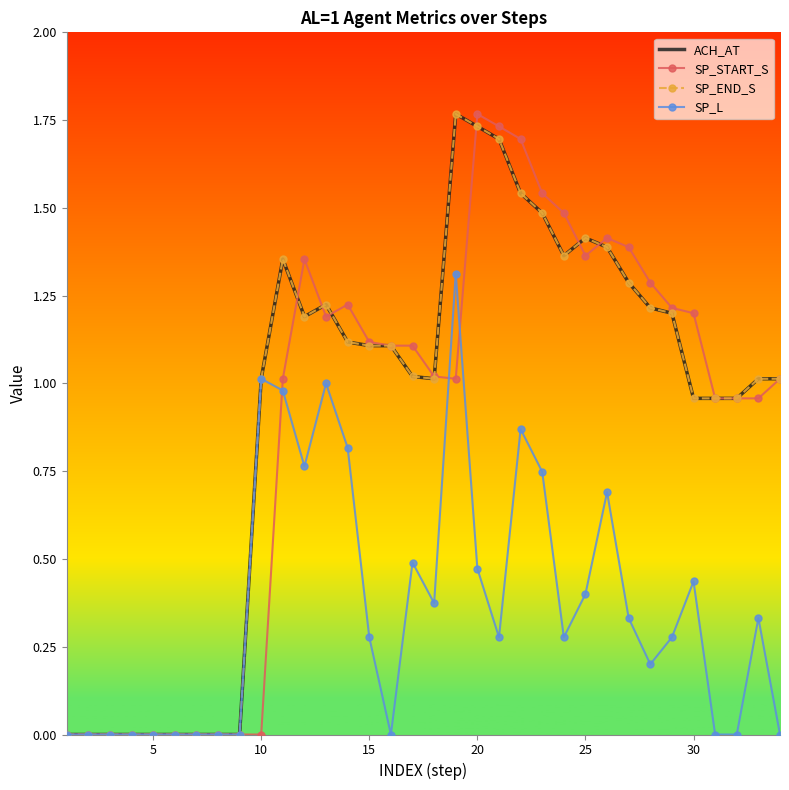

How many data points in SP_END_S are above 1?

22